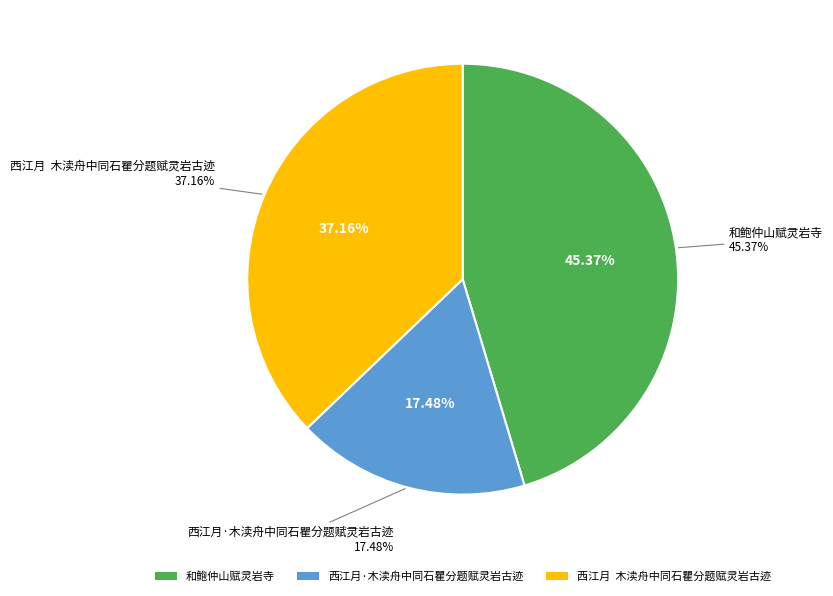

Does 西江月·木渎舟中同石瞿分题赋灵岩古迹 account for over 50% of the chart?

No